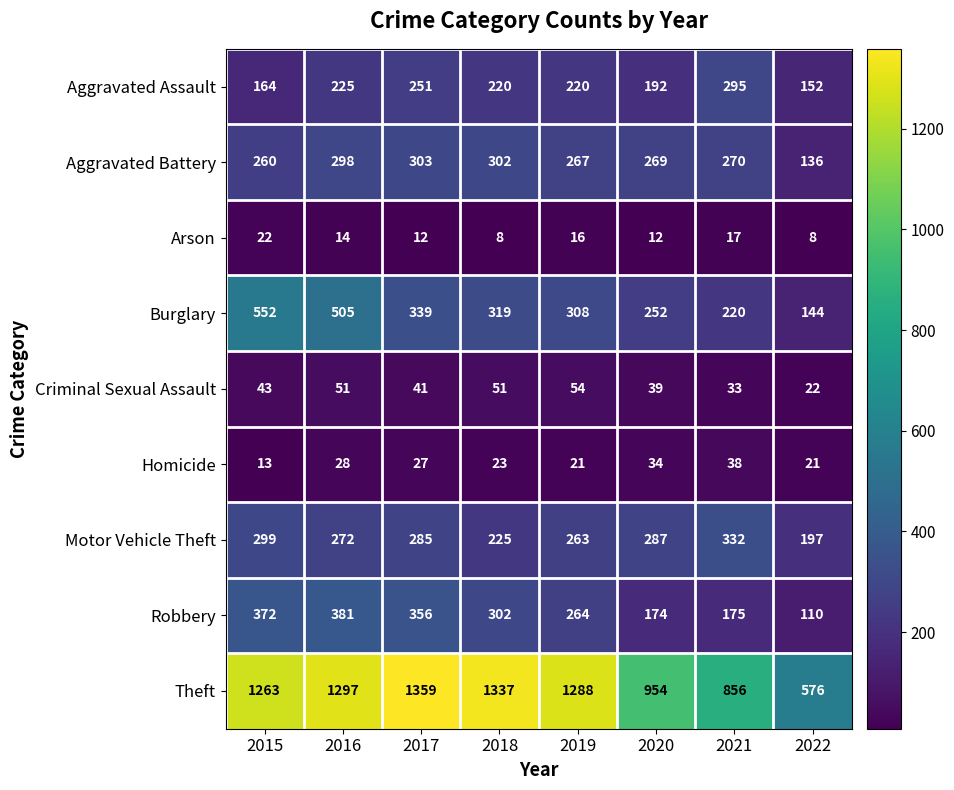

What is the maximum value for Theft?

1359